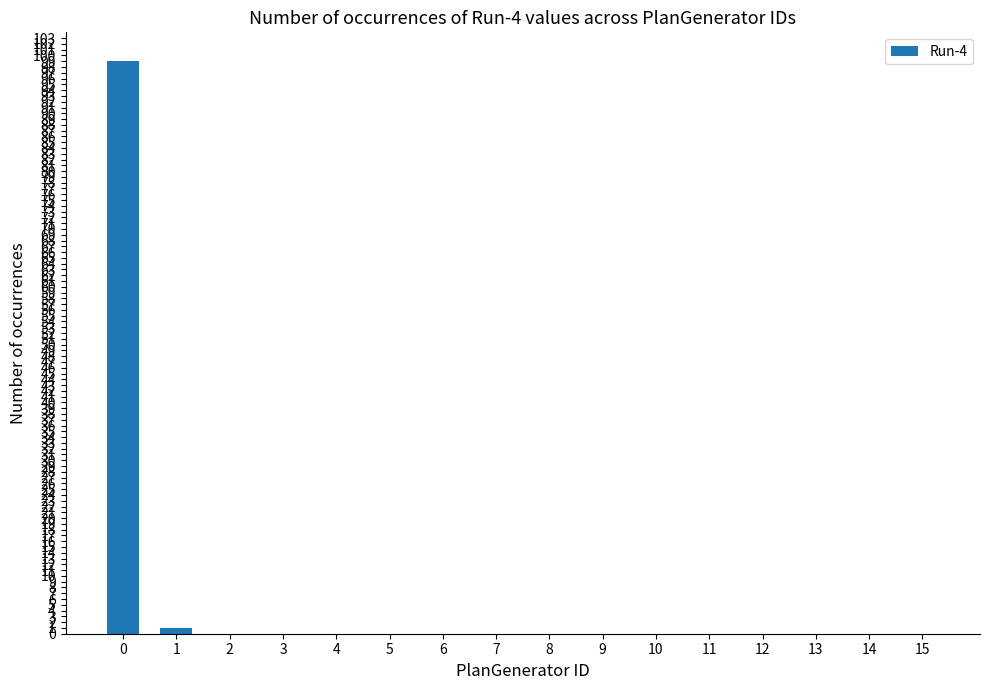

The chart shows a value of -51 at 4. True or false?

False